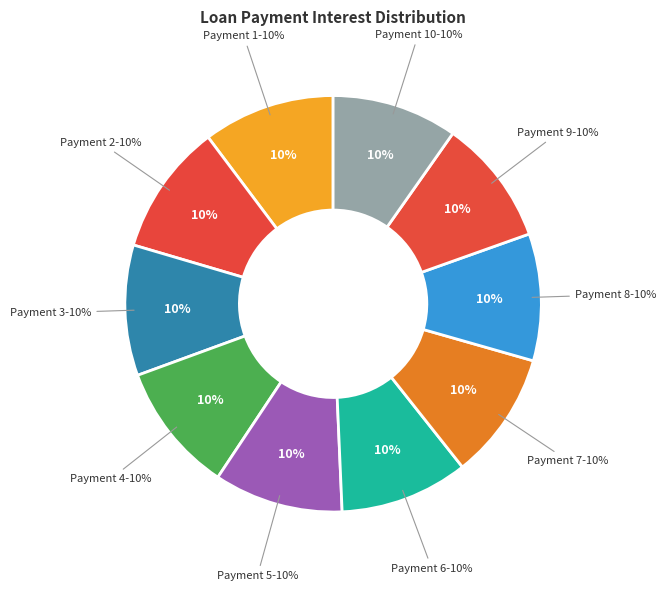

Count the number of slices in the pie.

10